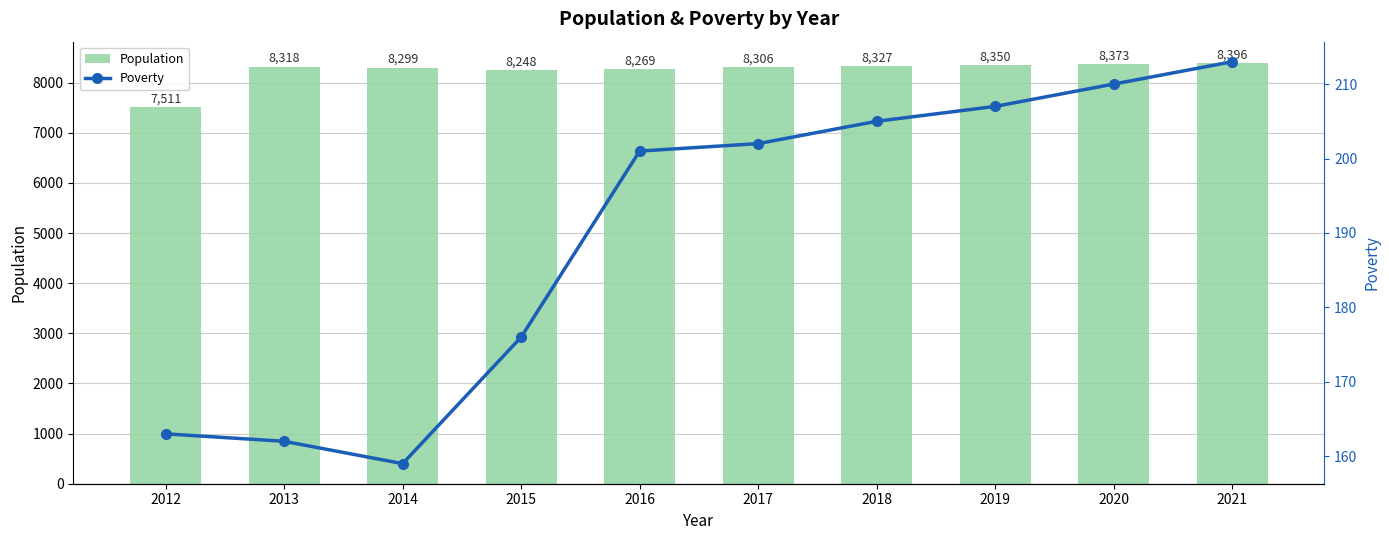

How many values in the Population series exceed 8318?

4